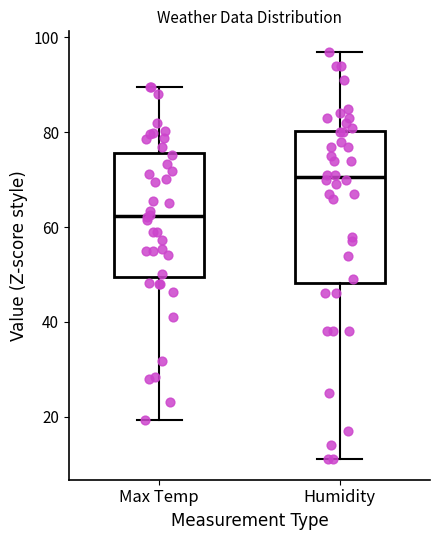

Where does the median line of the box for Humidity sit on the y-axis? The values are not printed on the chart, so give them approximately, as read against the axis.

70